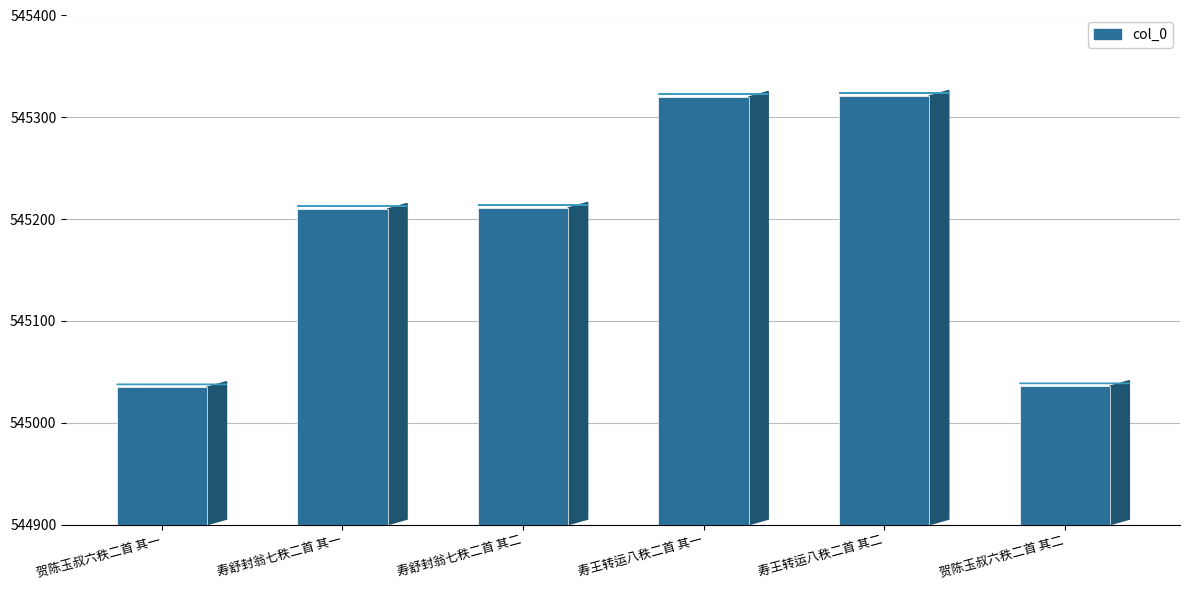

Where is the data nearest to the value 545178?

寿舒封翁七秩二首 其一